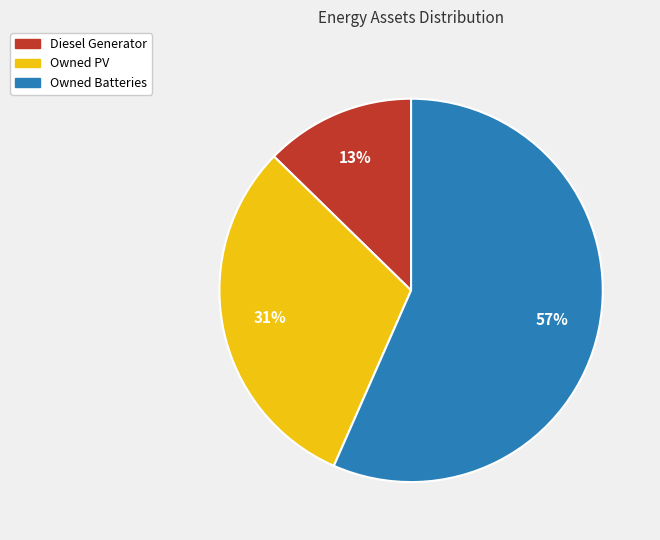

What is the largest slice in the pie chart?

Owned Batteries